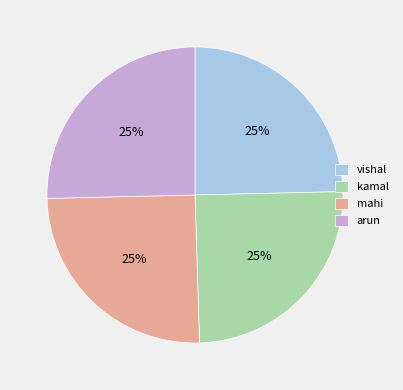

The kamal slice represents 25% of the pie. True or false?

True